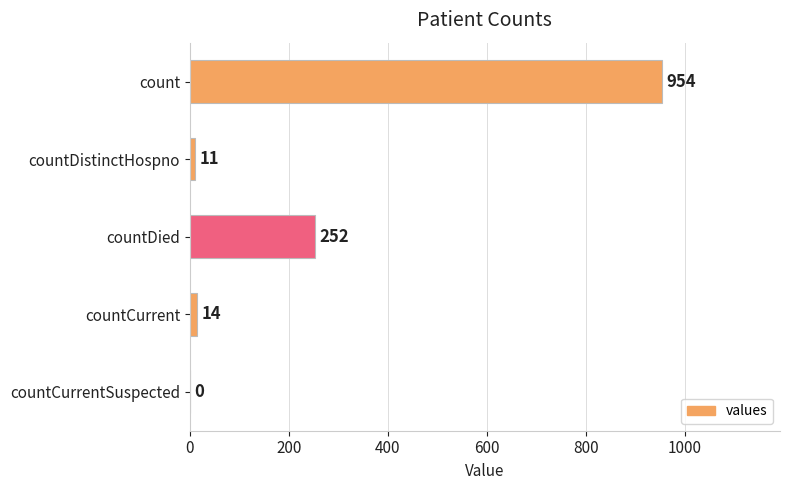

Reading top to bottom, what are all the values shown in this chart?

count=954	countDistinctHospno=11	countDied=252	countCurrent=14	countCurrentSuspected=0